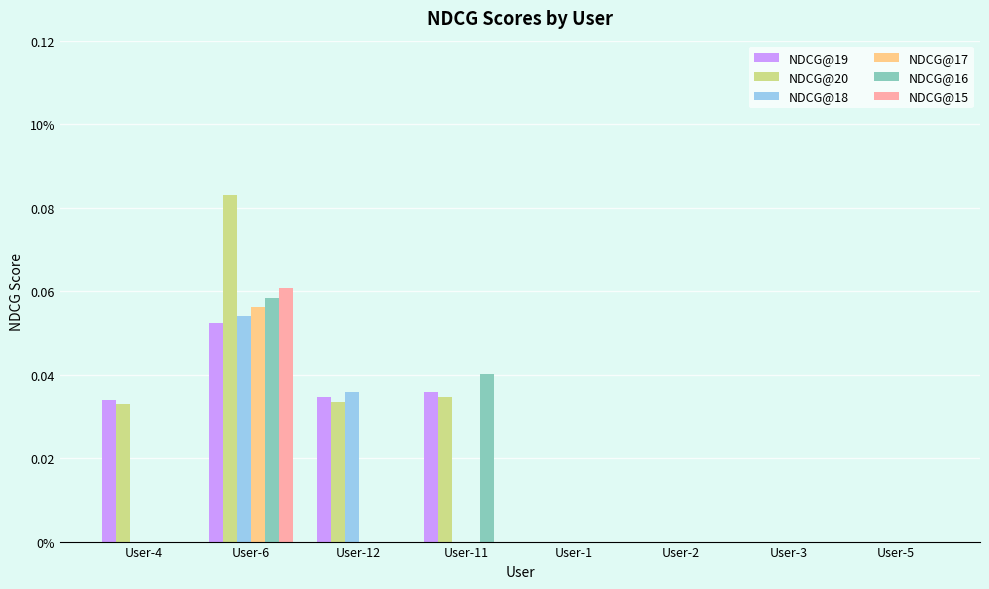

Does the chart contain stacked bars?

No